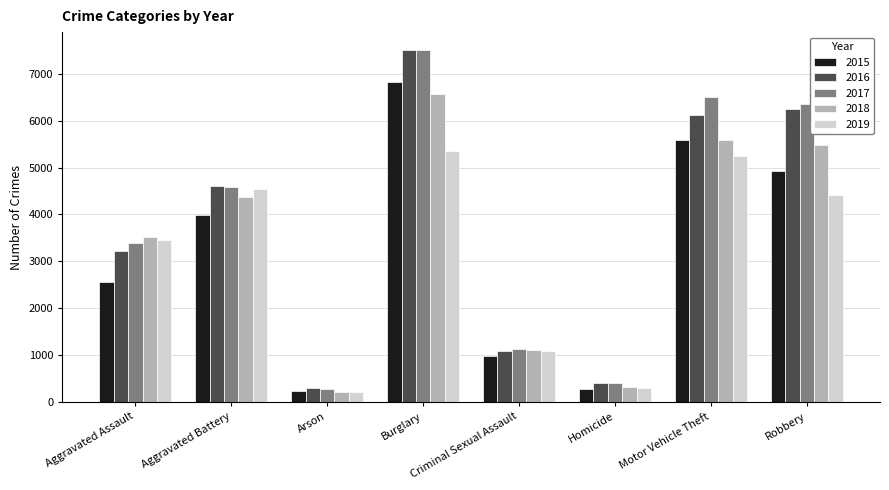

Which series changed the most between Burglary and Motor Vehicle Theft?

2016